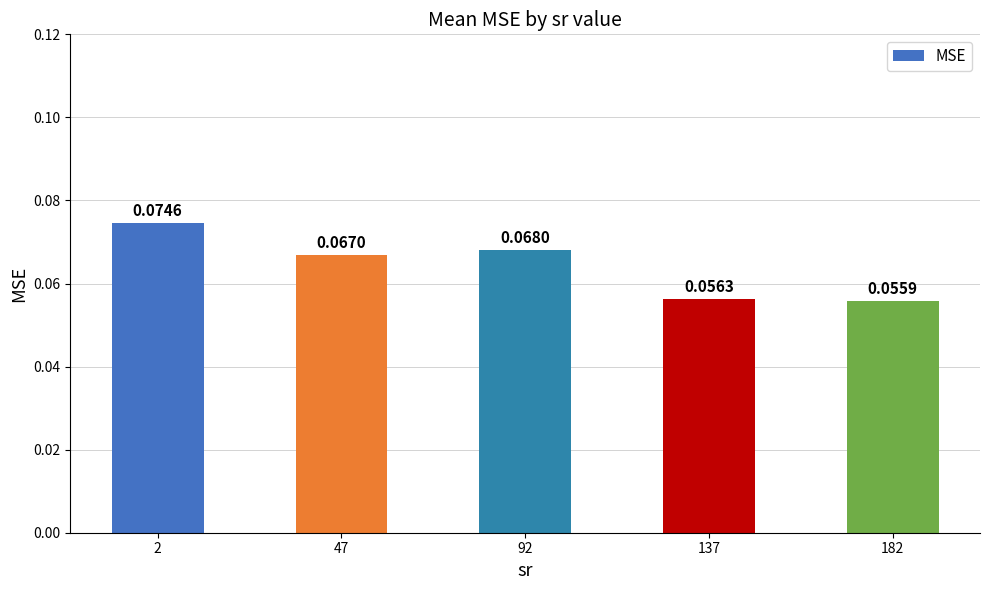

List the labels in order of value, largest first.

2, 92, 47, 137, 182